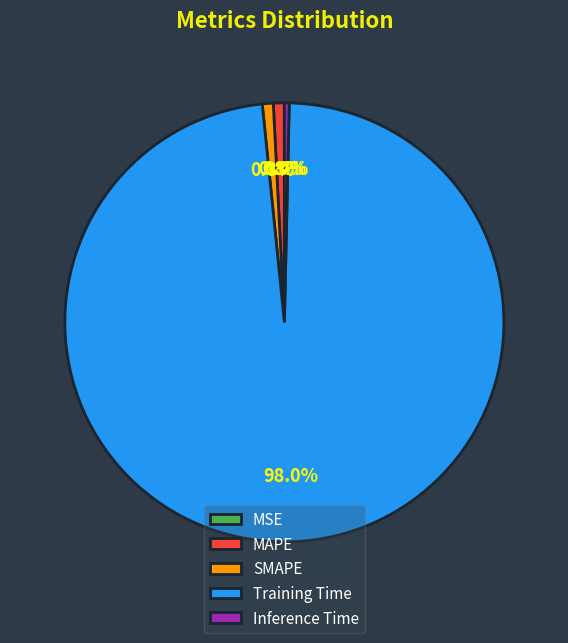

Between Training Time and Inference Time, which is larger?

Training Time